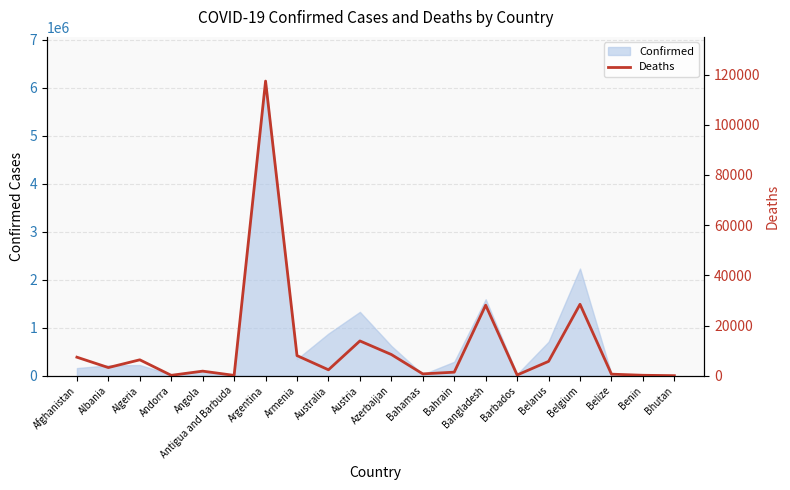

List the labels in order of value, largest first.

Argentina, Belgium, Bangladesh, Austria, Azerbaijan, Armenia, Afghanistan, Algeria, Belarus, Albania, Australia, Angola, Bahrain, Bahamas, Belize, Barbados, Benin, Andorra, Antigua and Barbuda, Bhutan